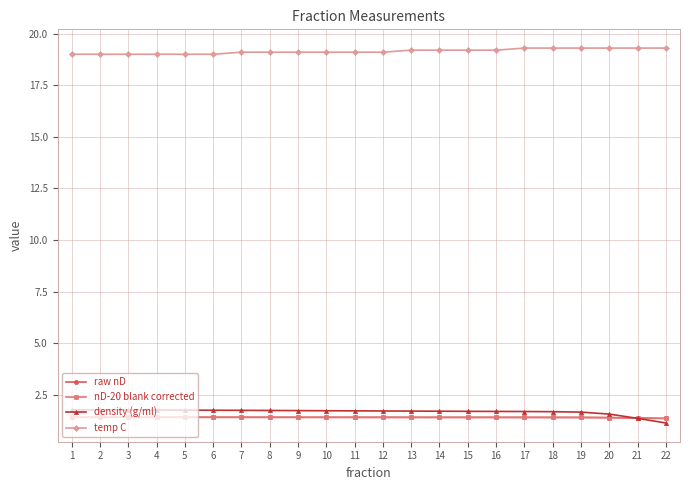

True or false: nD-20 blank corrected has a value of 1.4 at 16.

True